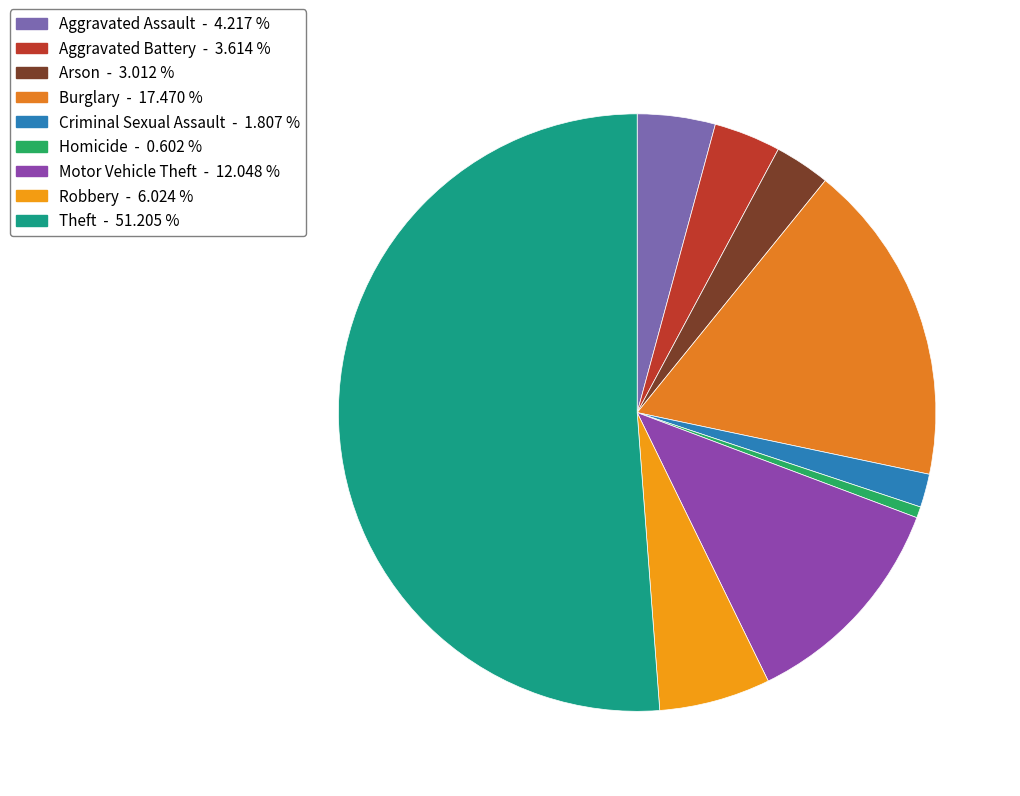

Rank the categories by value from lowest to highest.

Homicide, Criminal Sexual Assault, Arson, Aggravated Battery, Aggravated Assault, Robbery, Motor Vehicle Theft, Burglary, Theft